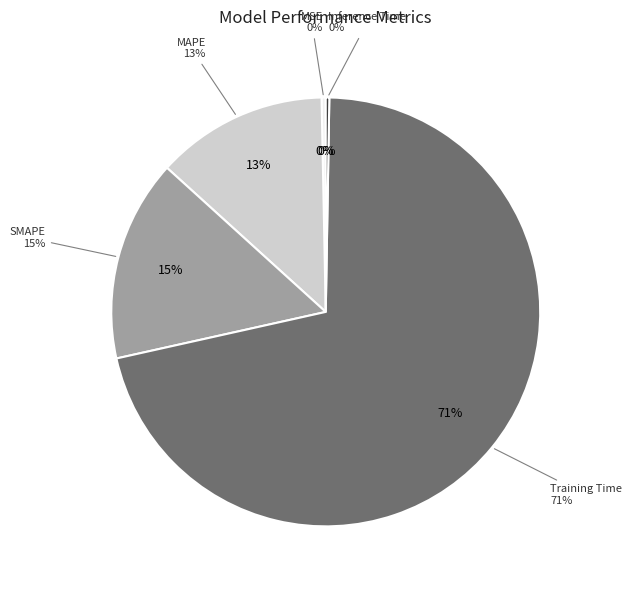

What is the majority slice?

Training Time